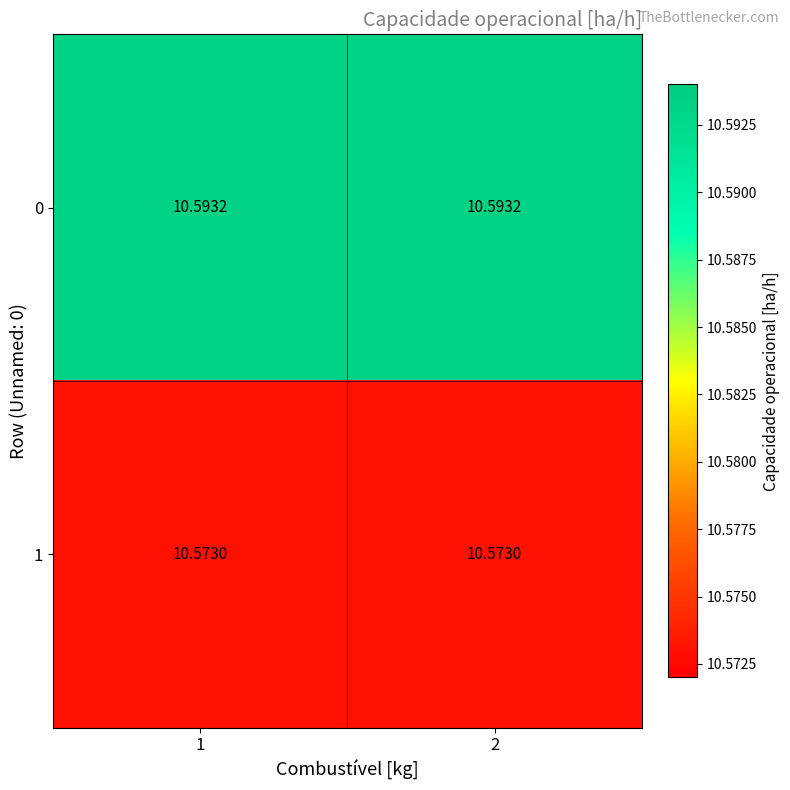

Reading left to right, extract all data points from this chart.

0: 1=10.6	2=10.6
1: 1=10.6	2=10.6